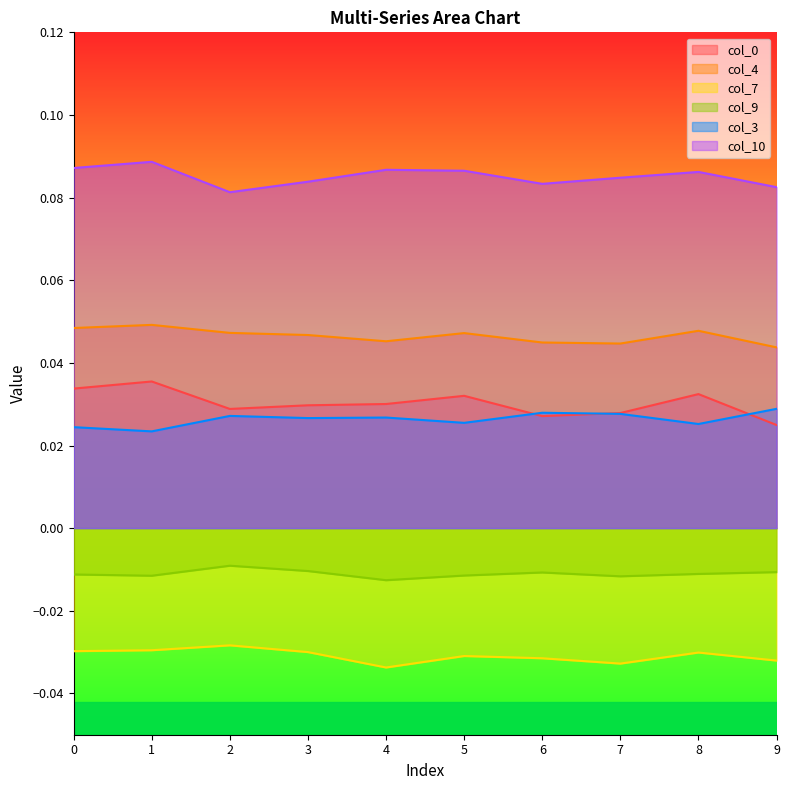

Count the number of data series in this chart.

6